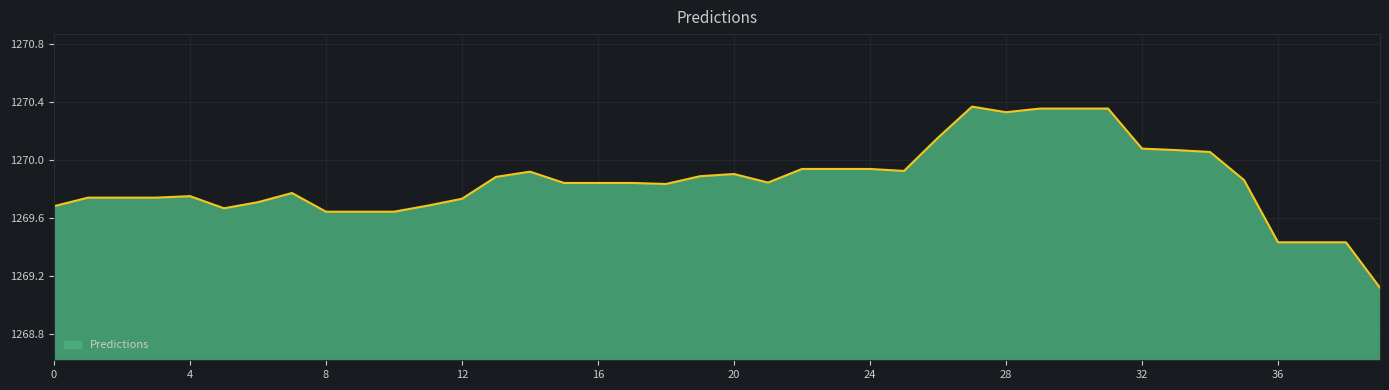

What is the smallest value displayed?

1269.1